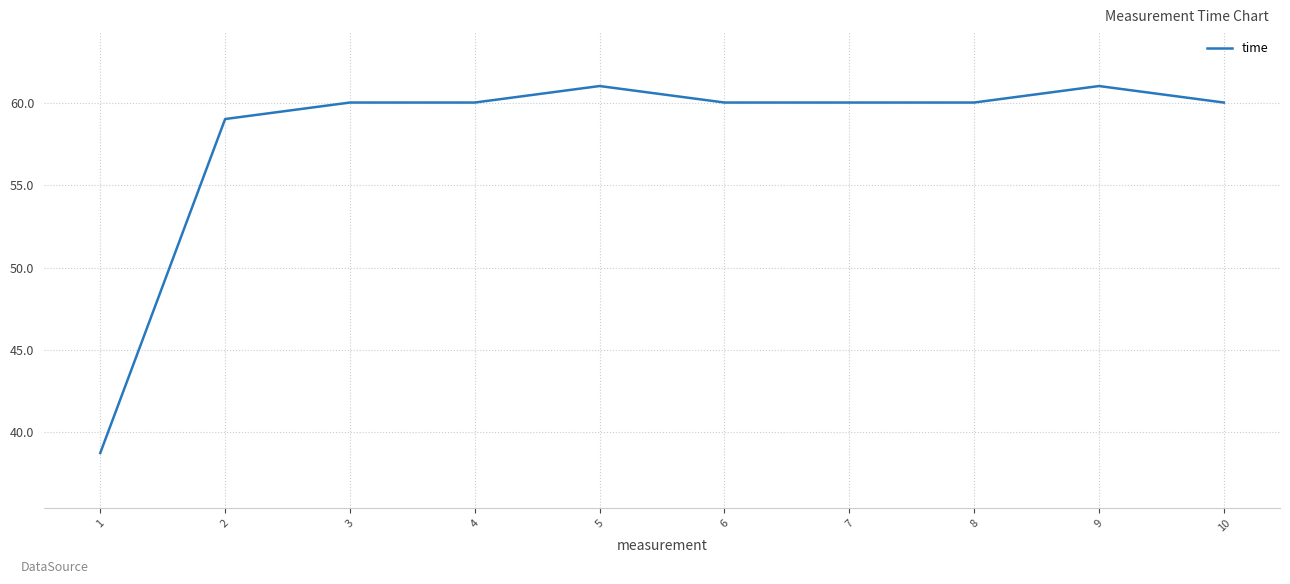

Reading left to right, list all the values displayed in this chart.

1=38.8	2=59.0	3=60.0	4=60.0	5=61.0	6=60.0	7=60.0	8=60.0	9=61.0	10=60.0